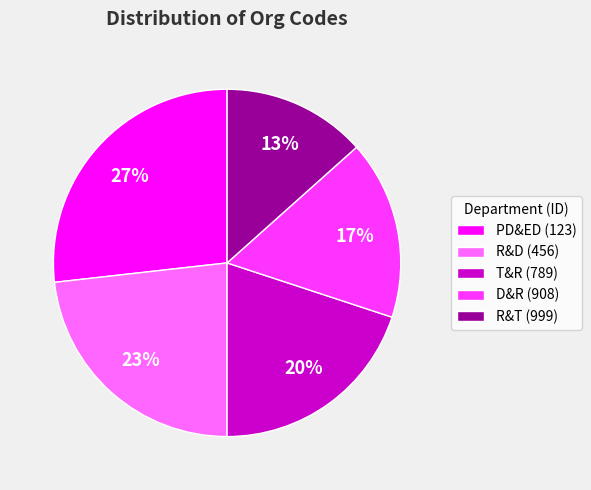

Between R&T (999) and R&D (456), which is larger?

R&D (456)